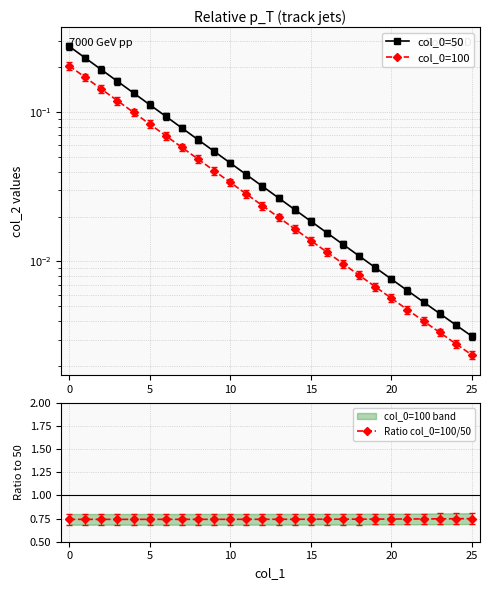

Count the Ratio col_0=100/50 values in the range 0 to 1.

26